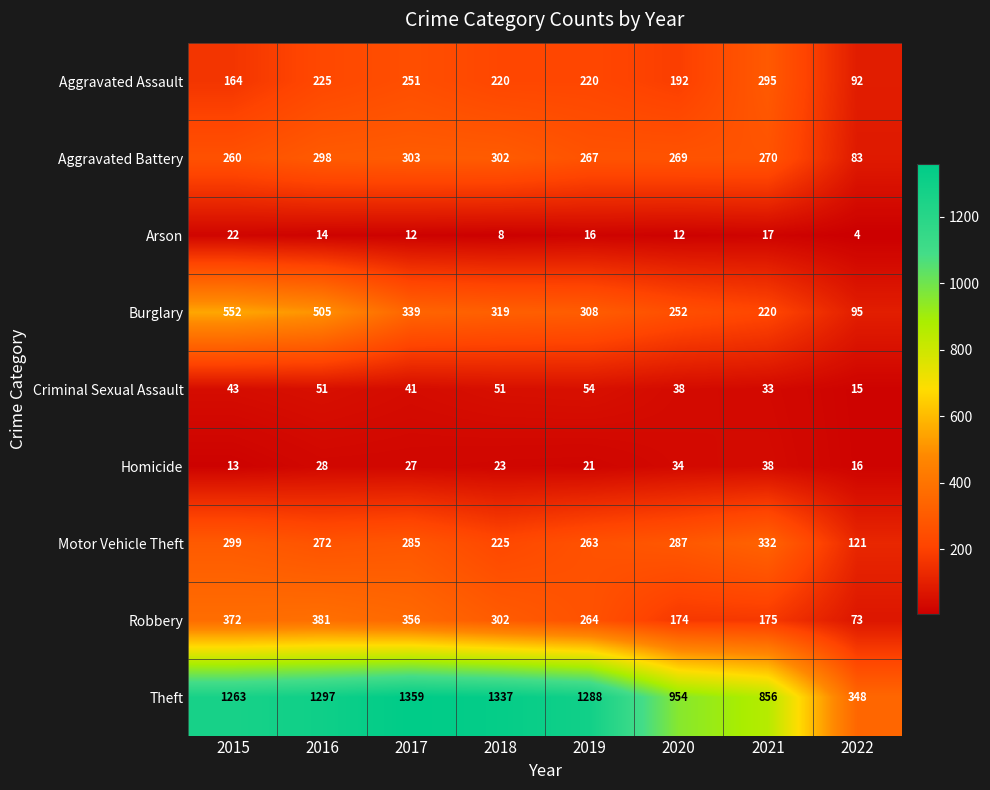

What is the lowest value of the Aggravated Battery series?

83